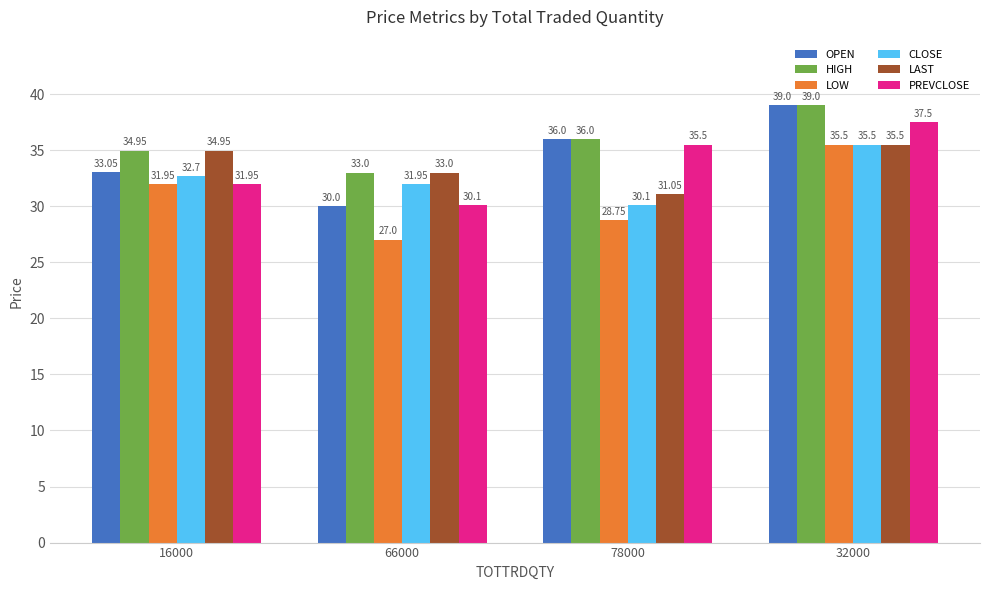

Are the bars grouped side by side (vs. stacked)?

Yes